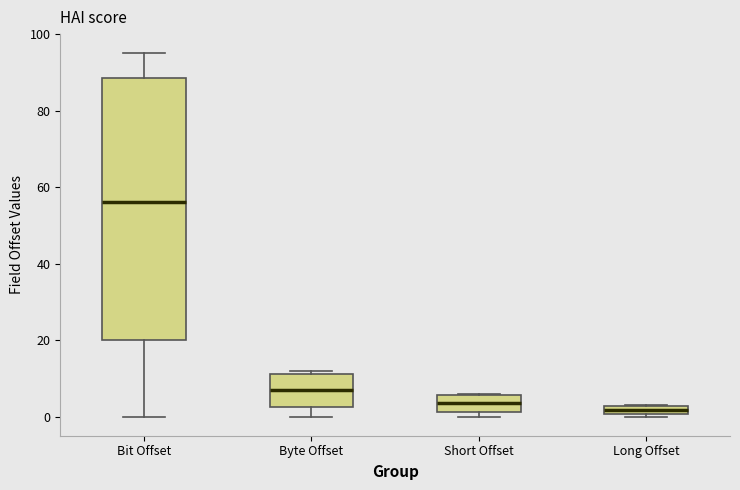

Which box's median line is the highest?

Bit Offset